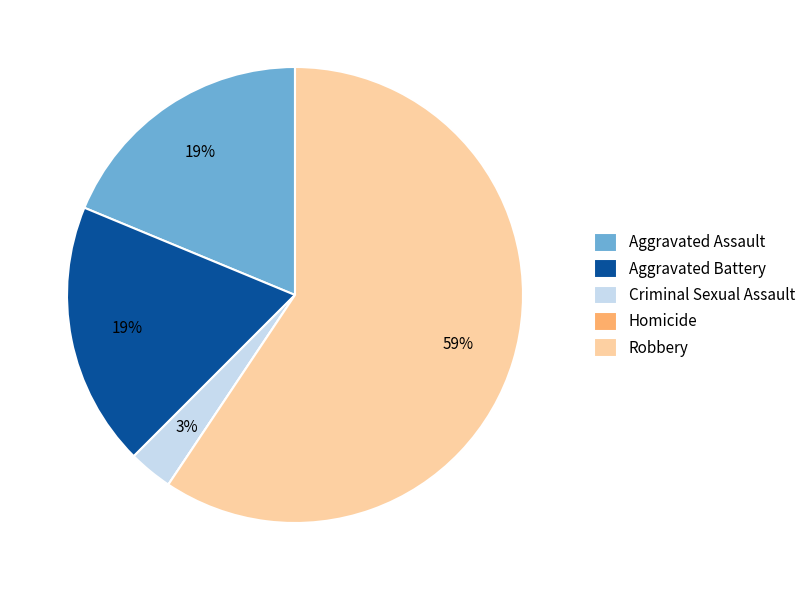

What is the ratio of the value at Aggravated Battery to the value at Aggravated Assault?

1.0